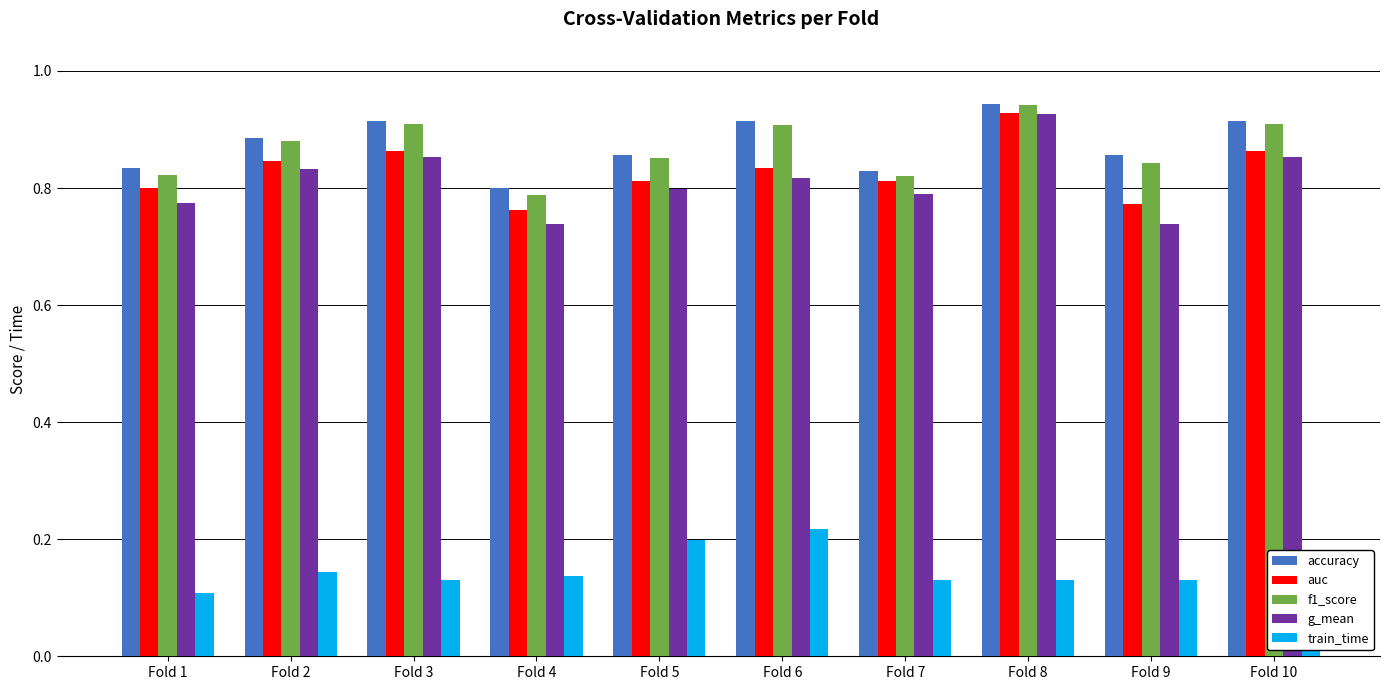

How many data points does each series have?

10